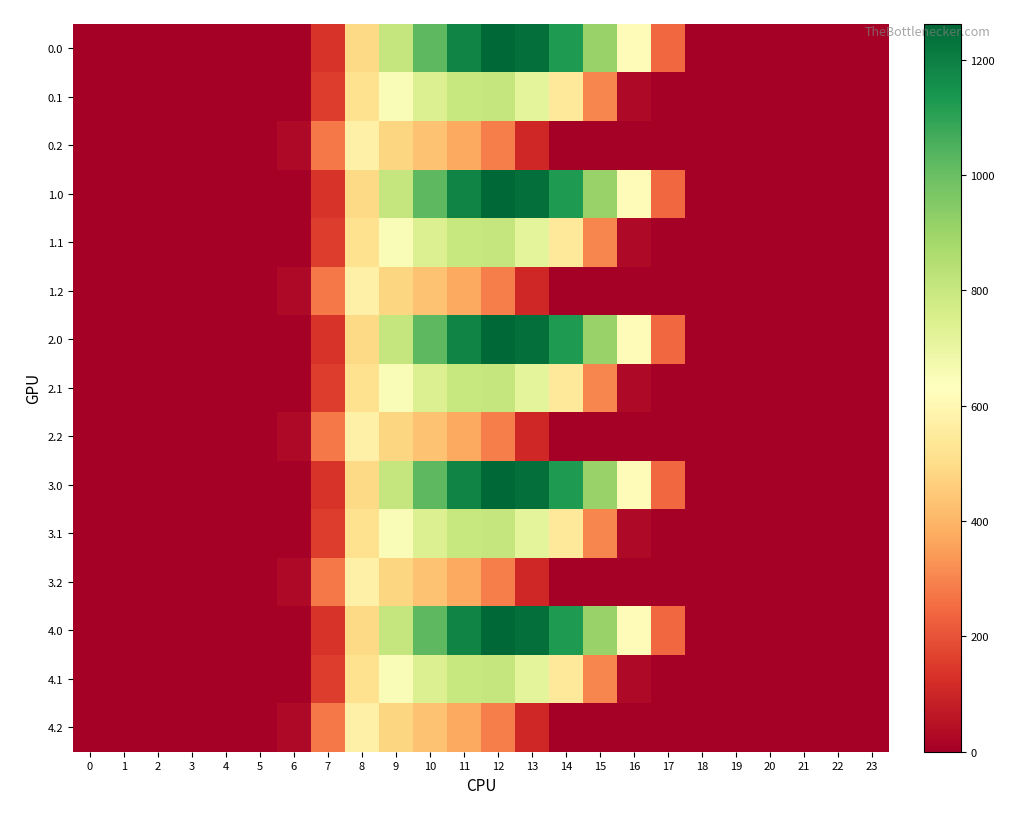

Reading left to right, what are all the values shown in this chart?

0.0: 0=0.0	1=0.0	2=0.0	3=0.0	4=0.0	5=0.0	6=0.0	7=134.3	8=489.3	9=804.0	10=1023.2	11=1185.2	12=1261.6	13=1237.4	14=1128.6	15=911.8	16=613.0	17=243.5	18=0.0	19=0.0	20=0.0	21=0.0	22=0.0	23=0.0
0.1: 0=0.0	1=0.0	2=0.0	3=0.0	4=0.0	5=0.0	6=0.0	7=153.2	8=514.8	9=646.9	10=742.1	11=800.2	12=806.9	13=715.3	14=544.1	15=301.4	16=26.8	17=0.0	18=0.0	19=0.0	20=0.0	21=0.0	22=0.0	23=0.0
0.2: 0=0.0	1=0.0	2=0.0	3=0.0	4=0.0	5=0.0	6=29.3	7=276.9	8=576.6	9=480.7	10=430.5	11=374.4	12=289.5	13=107.8	14=0.0	15=0.0	16=0.0	17=0.0	18=0.0	19=0.0	20=0.0	21=0.0	22=0.0	23=0.0
1.0: 0=0.0	1=0.0	2=0.0	3=0.0	4=0.0	5=0.0	6=0.0	7=134.3	8=489.3	9=804.0	10=1023.2	11=1185.2	12=1261.6	13=1237.4	14=1128.6	15=911.8	16=613.0	17=243.5	18=0.0	19=0.0	20=0.0	21=0.0	22=0.0	23=0.0
1.1: 0=0.0	1=0.0	2=0.0	3=0.0	4=0.0	5=0.0	6=0.0	7=153.2	8=514.8	9=646.9	10=742.1	11=800.2	12=806.9	13=715.3	14=544.1	15=301.4	16=26.8	17=0.0	18=0.0	19=0.0	20=0.0	21=0.0	22=0.0	23=0.0
1.2: 0=0.0	1=0.0	2=0.0	3=0.0	4=0.0	5=0.0	6=29.3	7=276.9	8=576.6	9=480.7	10=430.5	11=374.4	12=289.5	13=107.8	14=0.0	15=0.0	16=0.0	17=0.0	18=0.0	19=0.0	20=0.0	21=0.0	22=0.0	23=0.0
2.0: 0=0.0	1=0.0	2=0.0	3=0.0	4=0.0	5=0.0	6=0.0	7=134.3	8=489.3	9=804.0	10=1023.2	11=1185.2	12=1261.6	13=1237.4	14=1128.6	15=911.8	16=613.0	17=243.5	18=0.0	19=0.0	20=0.0	21=0.0	22=0.0	23=0.0
2.1: 0=0.0	1=0.0	2=0.0	3=0.0	4=0.0	5=0.0	6=0.0	7=153.2	8=514.8	9=646.9	10=742.1	11=800.2	12=806.9	13=715.3	14=544.1	15=301.4	16=26.8	17=0.0	18=0.0	19=0.0	20=0.0	21=0.0	22=0.0	23=0.0
2.2: 0=0.0	1=0.0	2=0.0	3=0.0	4=0.0	5=0.0	6=29.3	7=276.9	8=576.6	9=480.7	10=430.5	11=374.4	12=289.5	13=107.8	14=0.0	15=0.0	16=0.0	17=0.0	18=0.0	19=0.0	20=0.0	21=0.0	22=0.0	23=0.0
3.0: 0=0.0	1=0.0	2=0.0	3=0.0	4=0.0	5=0.0	6=0.0	7=134.3	8=489.3	9=804.0	10=1023.2	11=1185.2	12=1261.6	13=1237.4	14=1128.6	15=911.8	16=613.0	17=243.5	18=0.0	19=0.0	20=0.0	21=0.0	22=0.0	23=0.0
3.1: 0=0.0	1=0.0	2=0.0	3=0.0	4=0.0	5=0.0	6=0.0	7=153.2	8=514.8	9=646.9	10=742.1	11=800.2	12=806.9	13=715.3	14=544.1	15=301.4	16=26.8	17=0.0	18=0.0	19=0.0	20=0.0	21=0.0	22=0.0	23=0.0
3.2: 0=0.0	1=0.0	2=0.0	3=0.0	4=0.0	5=0.0	6=29.3	7=276.9	8=576.6	9=480.7	10=430.5	11=374.4	12=289.5	13=107.8	14=0.0	15=0.0	16=0.0	17=0.0	18=0.0	19=0.0	20=0.0	21=0.0	22=0.0	23=0.0
4.0: 0=0.0	1=0.0	2=0.0	3=0.0	4=0.0	5=0.0	6=0.0	7=134.3	8=489.3	9=804.0	10=1023.2	11=1185.2	12=1261.6	13=1237.4	14=1128.6	15=911.8	16=613.0	17=243.5	18=0.0	19=0.0	20=0.0	21=0.0	22=0.0	23=0.0
4.1: 0=0.0	1=0.0	2=0.0	3=0.0	4=0.0	5=0.0	6=0.0	7=153.2	8=514.8	9=646.9	10=742.1	11=800.2	12=806.9	13=715.3	14=544.1	15=301.4	16=26.8	17=0.0	18=0.0	19=0.0	20=0.0	21=0.0	22=0.0	23=0.0
4.2: 0=0.0	1=0.0	2=0.0	3=0.0	4=0.0	5=0.0	6=29.3	7=276.9	8=576.6	9=480.7	10=430.5	11=374.4	12=289.5	13=107.8	14=0.0	15=0.0	16=0.0	17=0.0	18=0.0	19=0.0	20=0.0	21=0.0	22=0.0	23=0.0